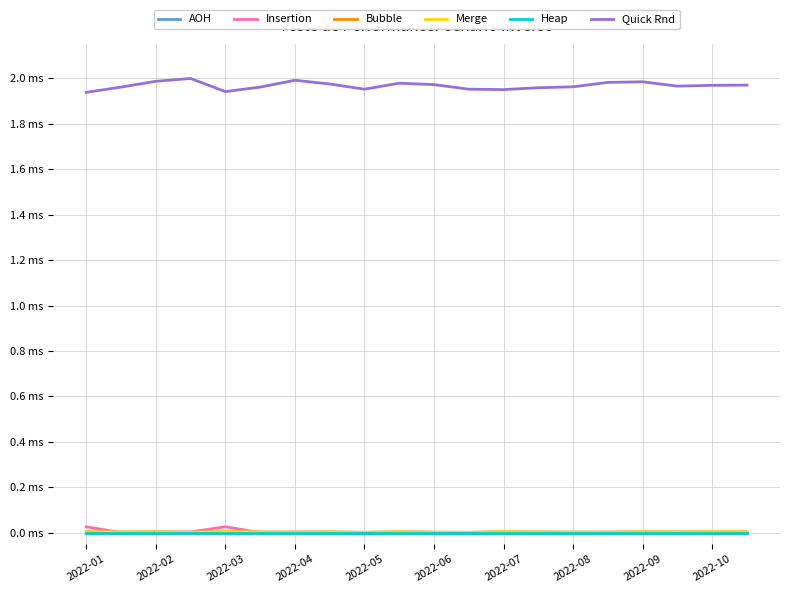

Does the chart have visible grid lines?

Yes